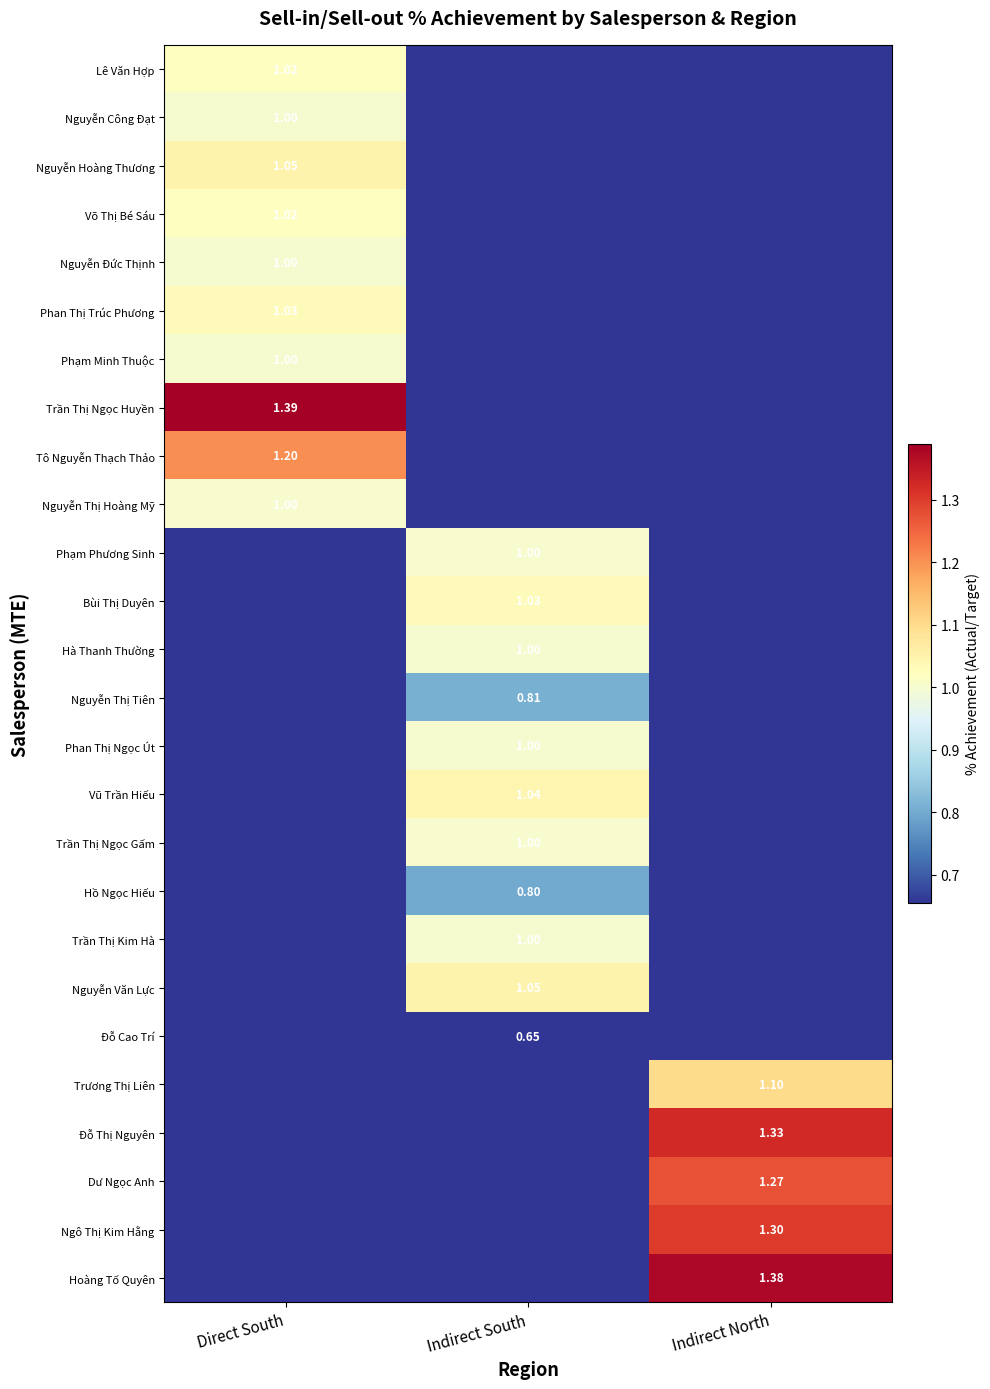

What is the sum of the Hồ Ngọc Hiếu values at Indirect South and Direct South?

0.8